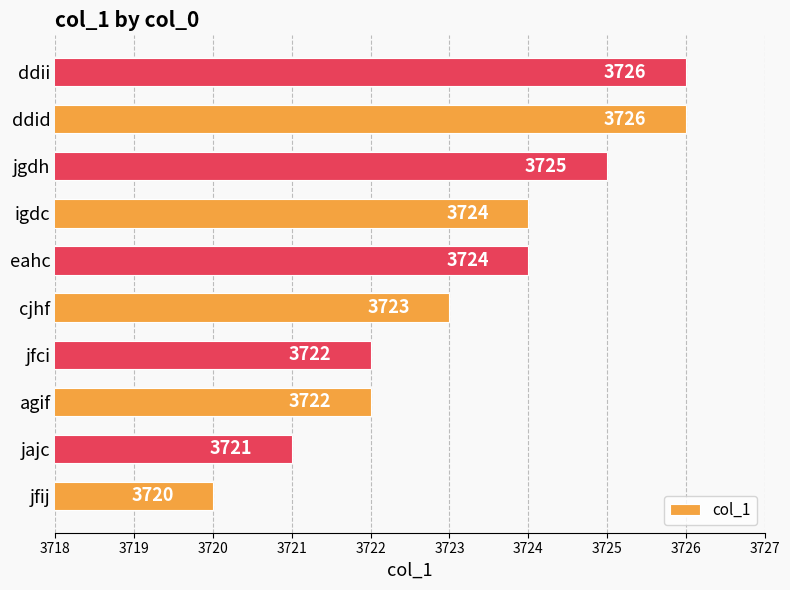

Is it true that the value at igdc is 3724?

True